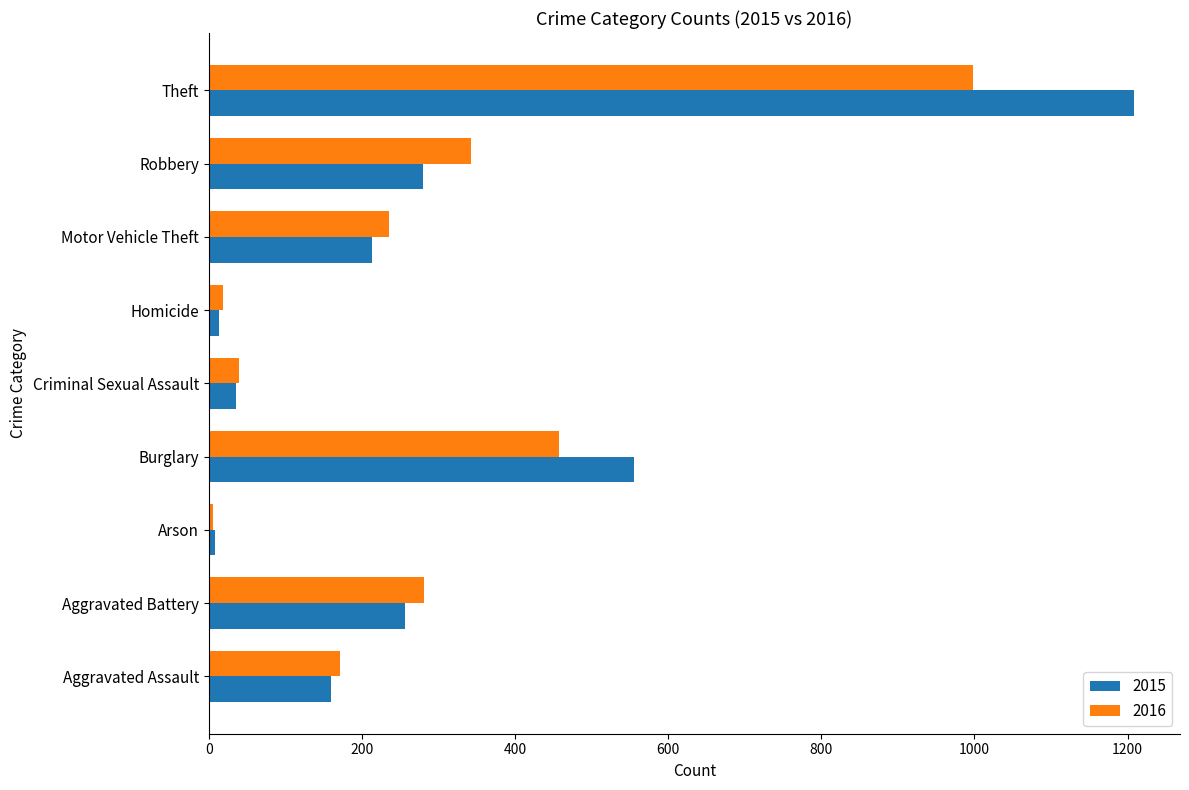

True or false: 2015 has a value of 1889 at Theft.

False